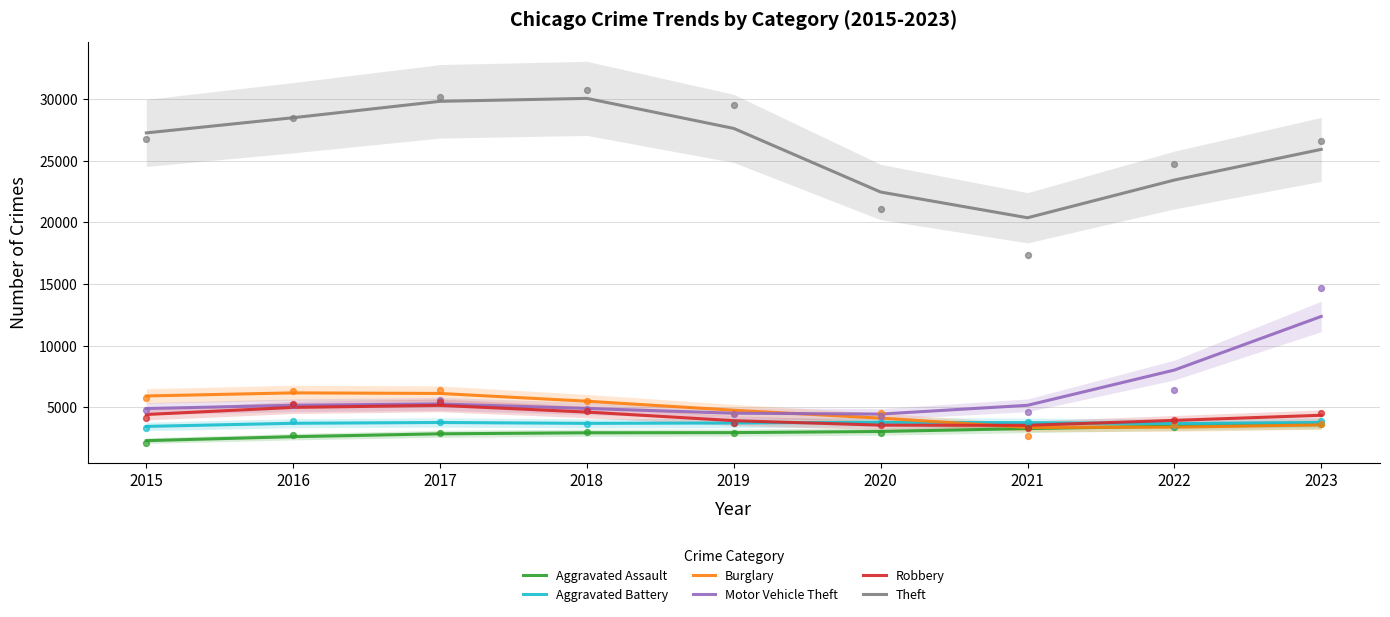

At how many categories does at least one series exceed 8352?

9